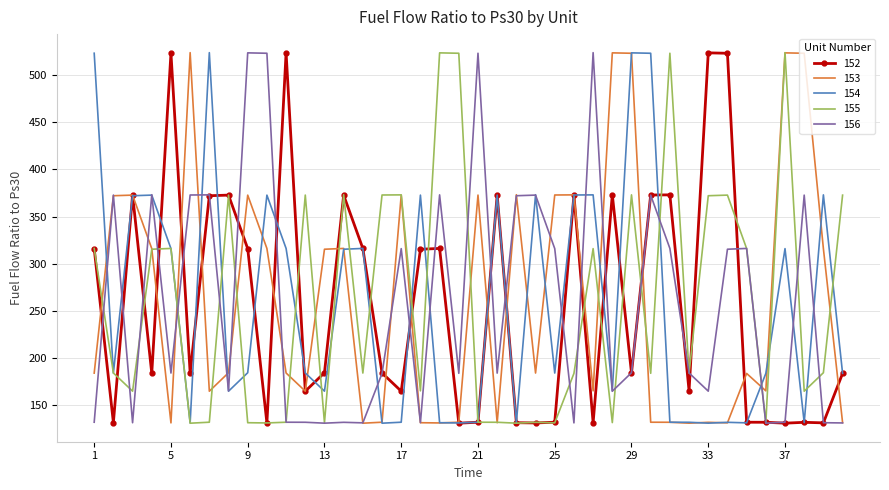

What is the smallest value displayed?

130.7